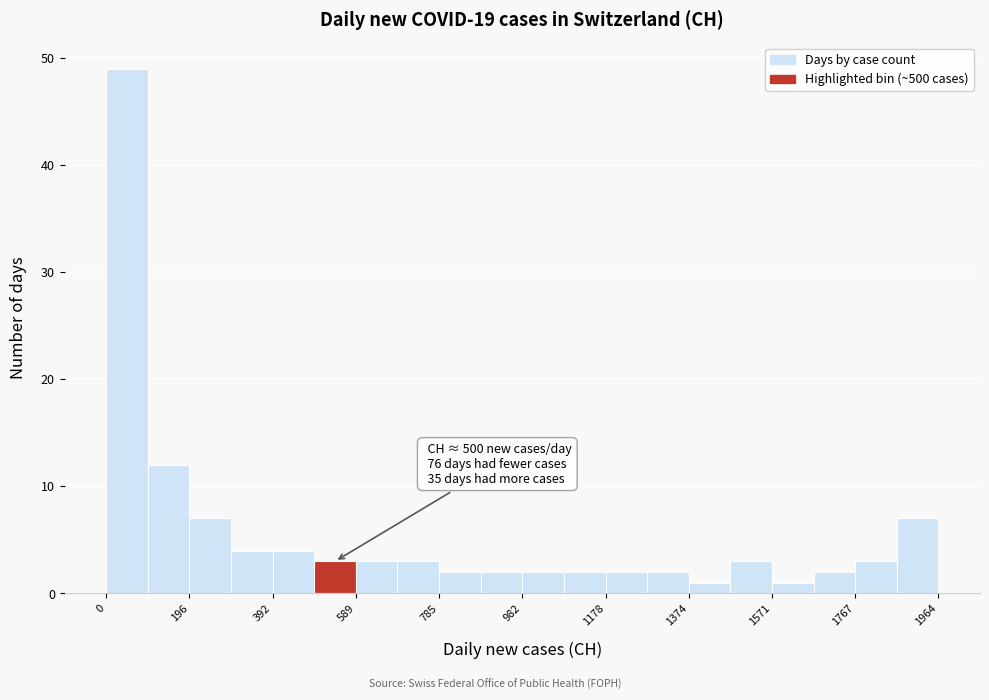

Over which range of the x-axis is the bar tallest?

0 to 100